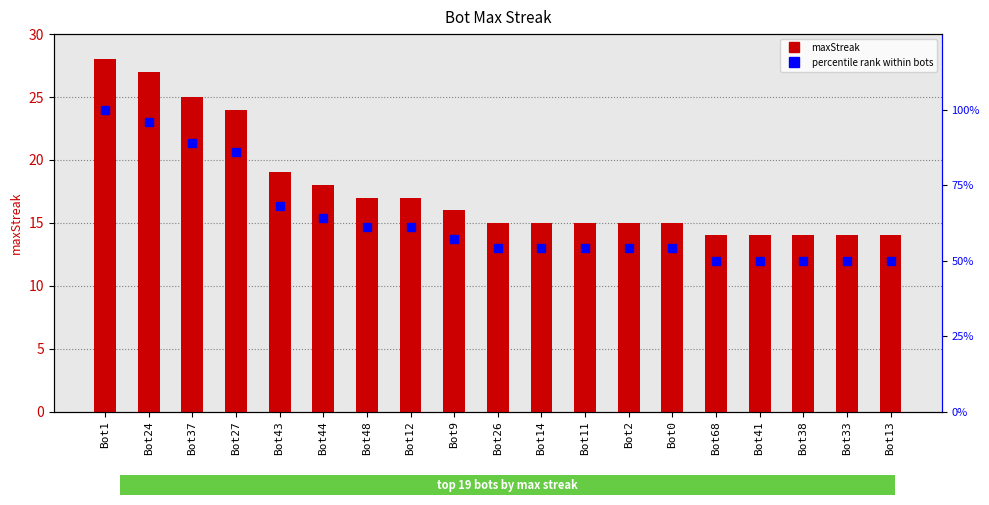

Reading left to right, what are all the values shown in this chart?

maxStreak: 28	27	25	24	19	18	17	17	16	15	15	15	15	15	14	14	14	14	14
percentile rank within bots: 100	96	89	86	68	64	61	61	57	54	54	54	54	54	50	50	50	50	50